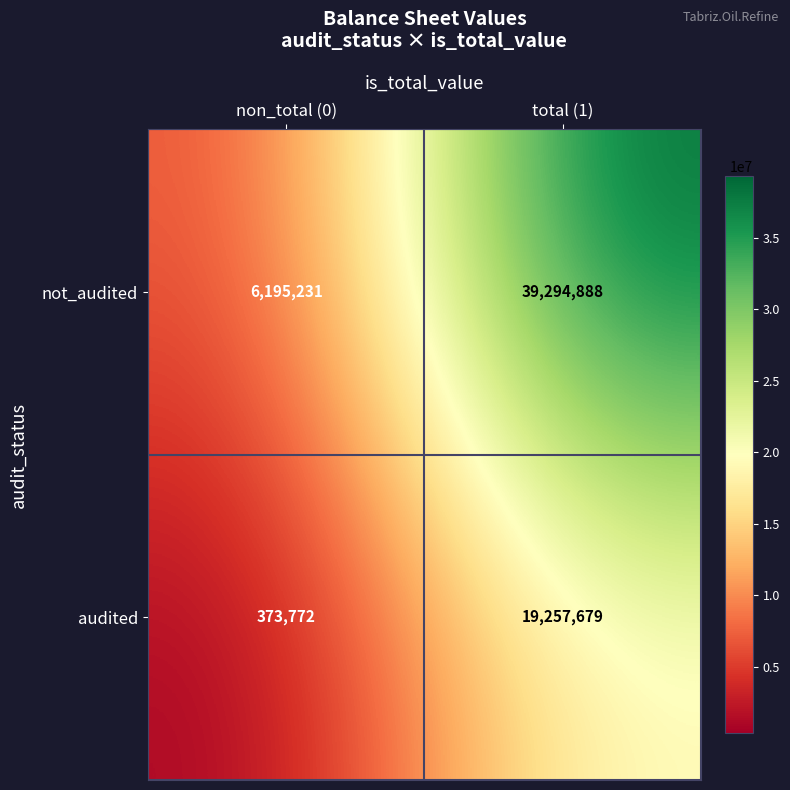

What is the sum of the audited values at non_total (0) and total (1)?

19631451